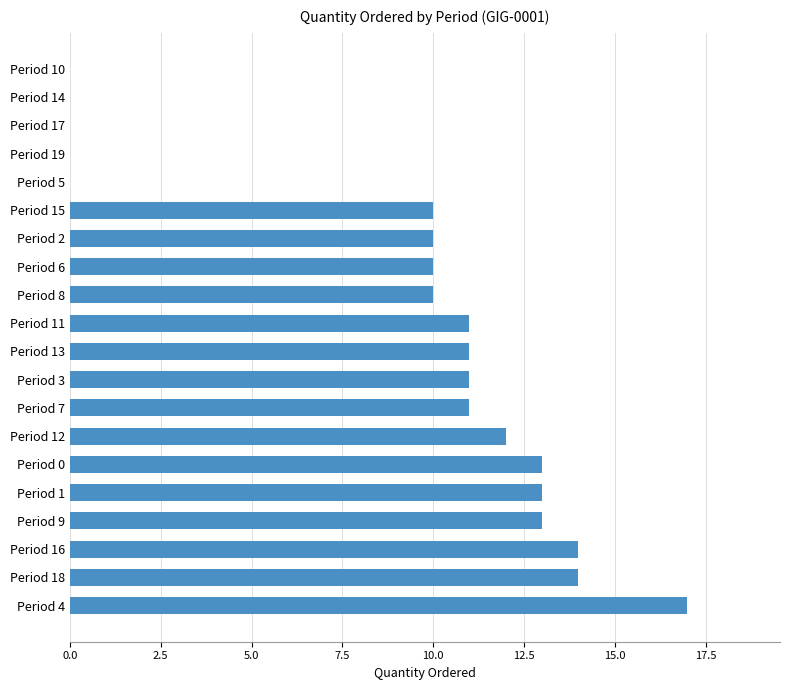

Is it true that the value at Period 8 is 10?

True